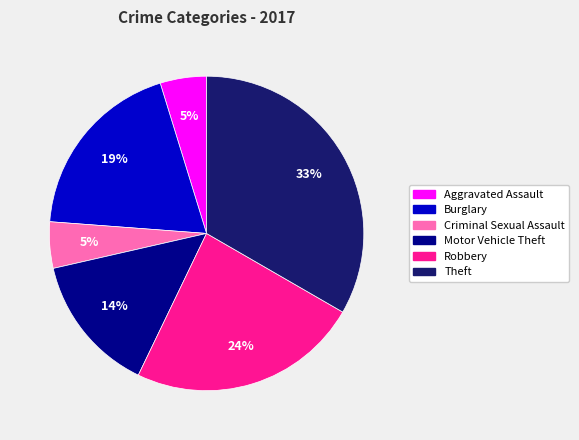

Is the sum of Aggravated Assault and Motor Vehicle Theft greater than half?

No